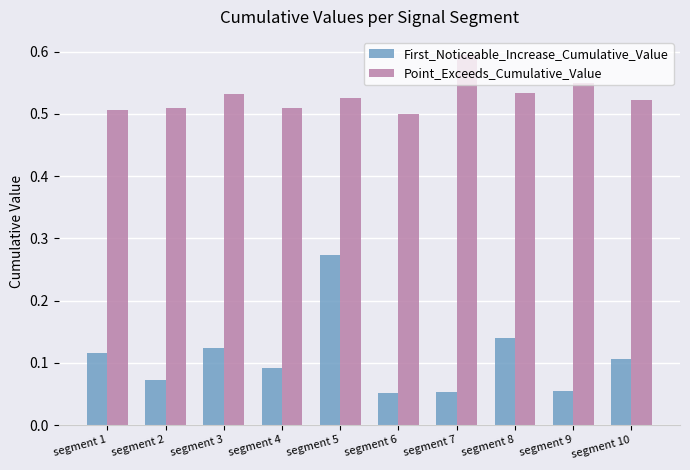

Rank the series at segment 2 from lowest to highest value.

First_Noticeable_Increase_Cumulative_Value, Point_Exceeds_Cumulative_Value